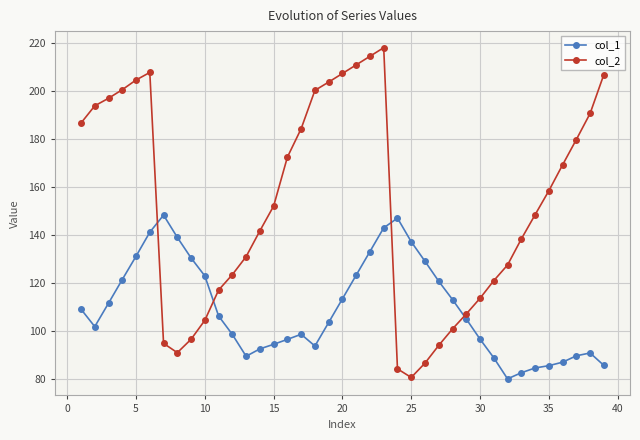

Which series has the largest total across all categories?

col_2